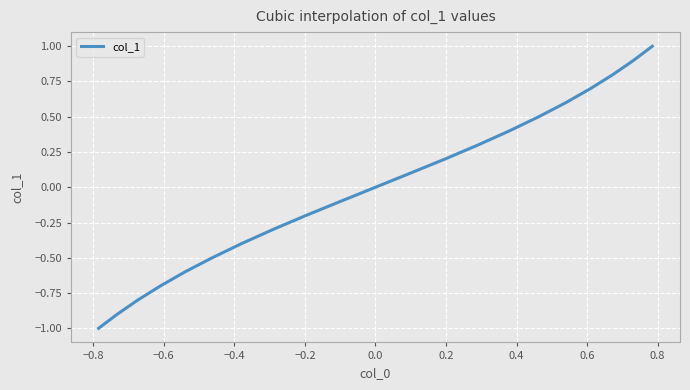

What is the smallest value displayed?

-1.0